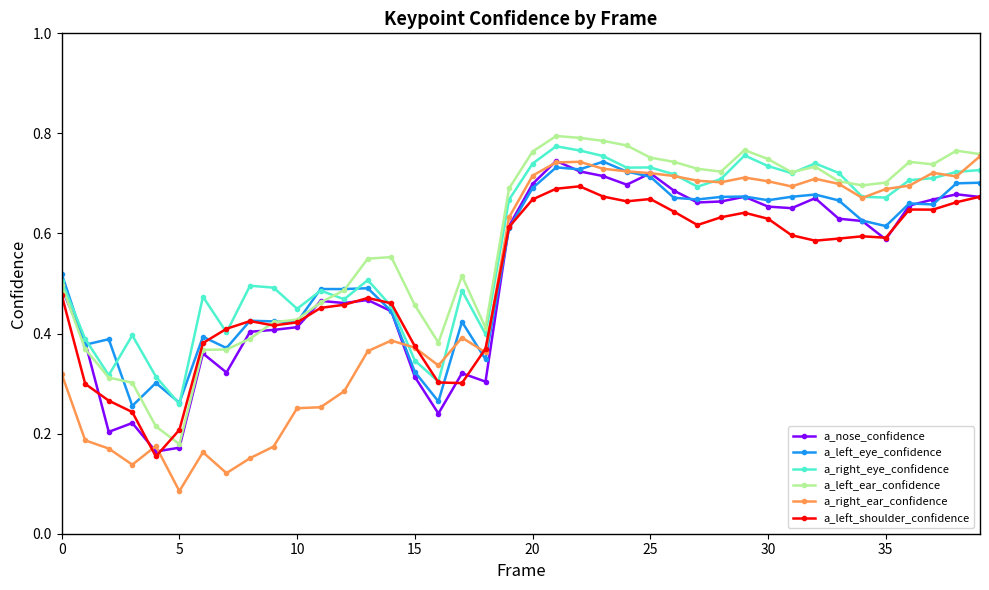

What are all the series names shown in the legend?

a_nose_confidence, a_left_eye_confidence, a_right_eye_confidence, a_left_ear_confidence, a_right_ear_confidence, a_left_shoulder_confidence